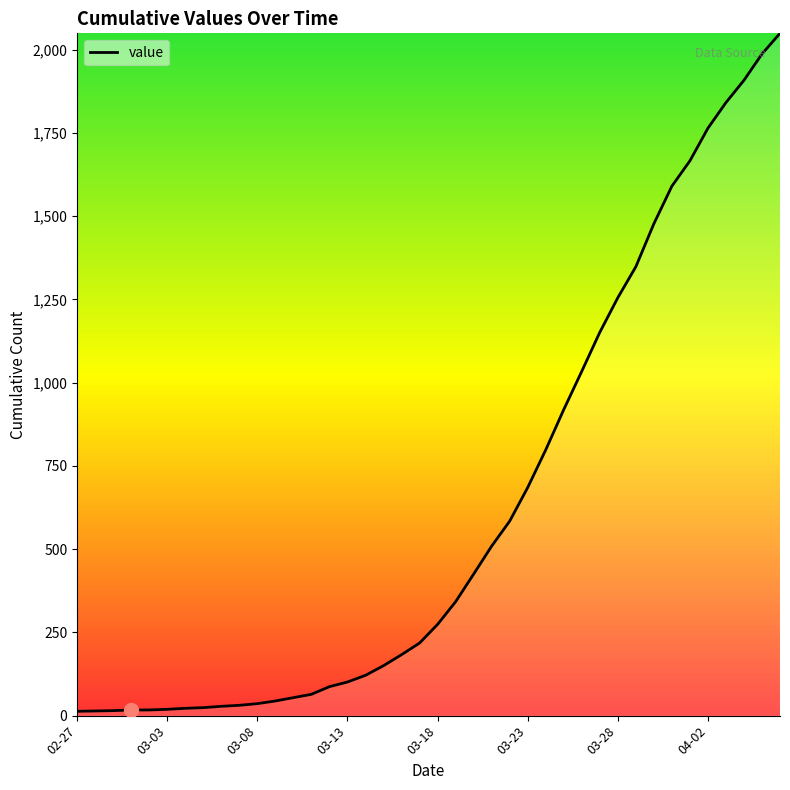

What is the difference between the maximum and minimum values?

2036